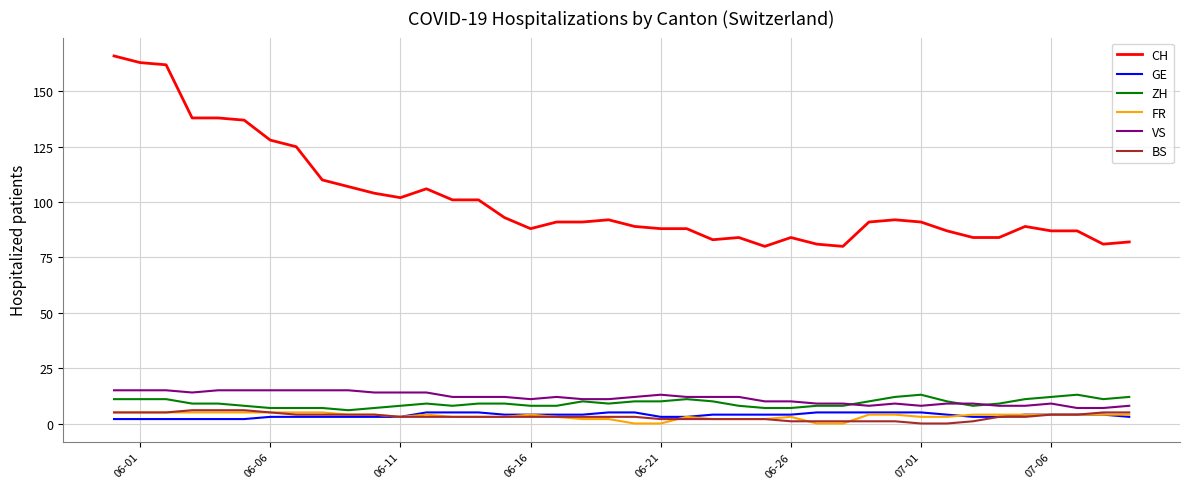

Which series has the largest range (max minus min)?

CH